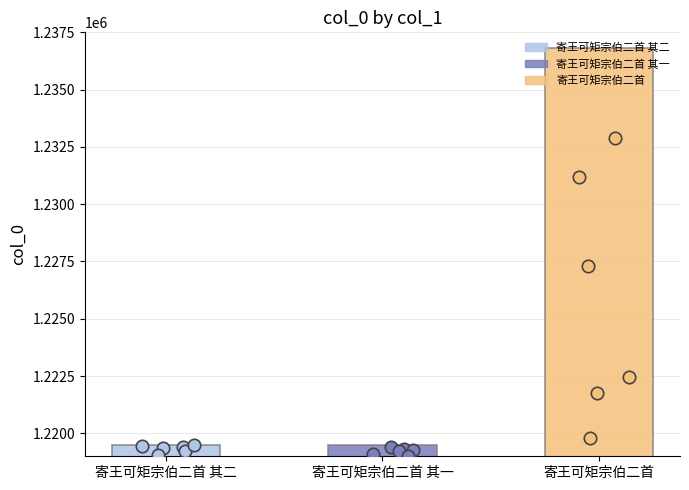

What is the change in value from 寄王可矩宗伯二首 其二 to 寄王可矩宗伯二首?

+17322